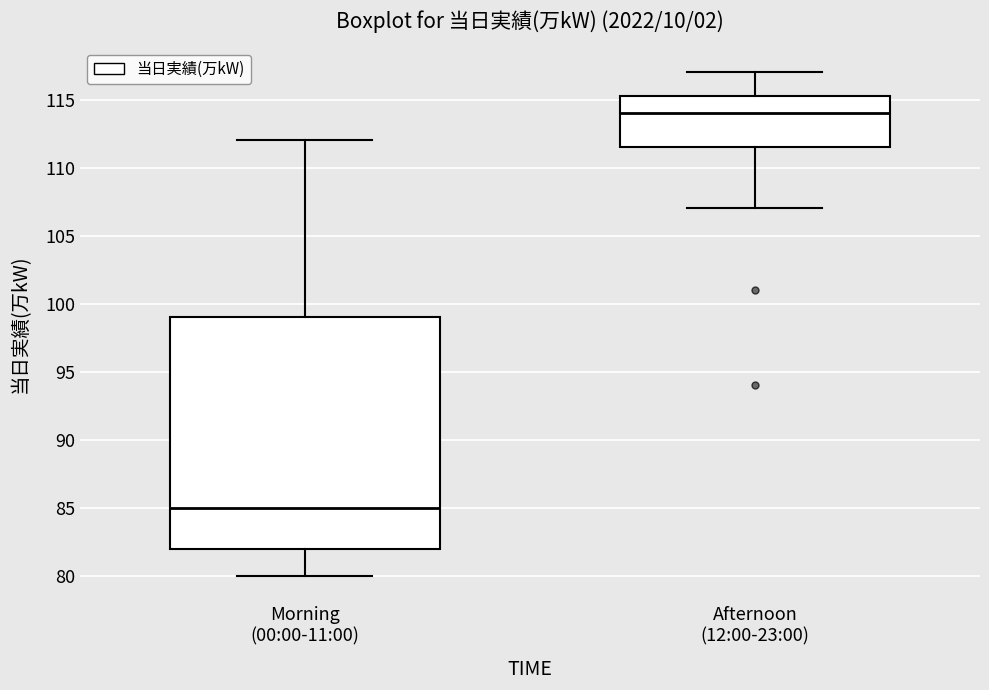

Where is the lower edge of the box for Morning (00:00-11:00) on the y-axis? The values are not printed on the chart, so give them approximately, as read against the axis.

82.0